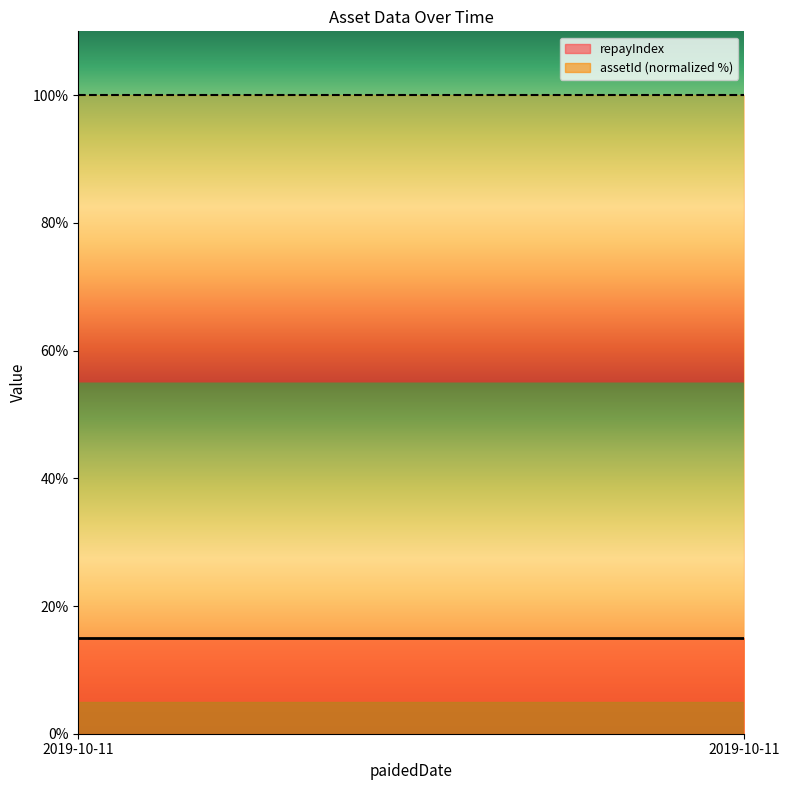

Rank the series by their maximum value, from highest to lowest.

assetId (normalized %), repayIndex